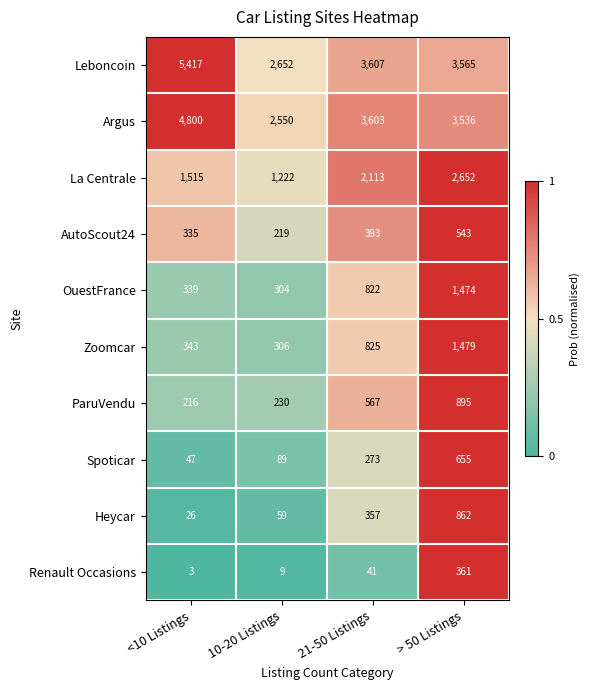

At which label does Renault Occasions reach its minimum?

<10 Listings